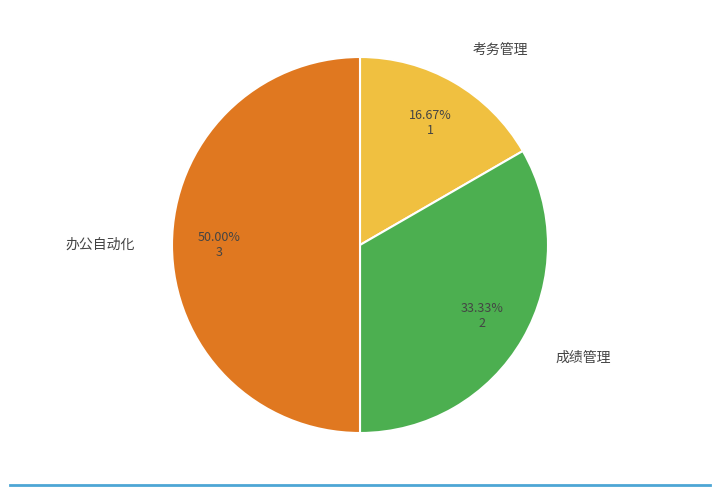

How many slices are in this pie chart?

3